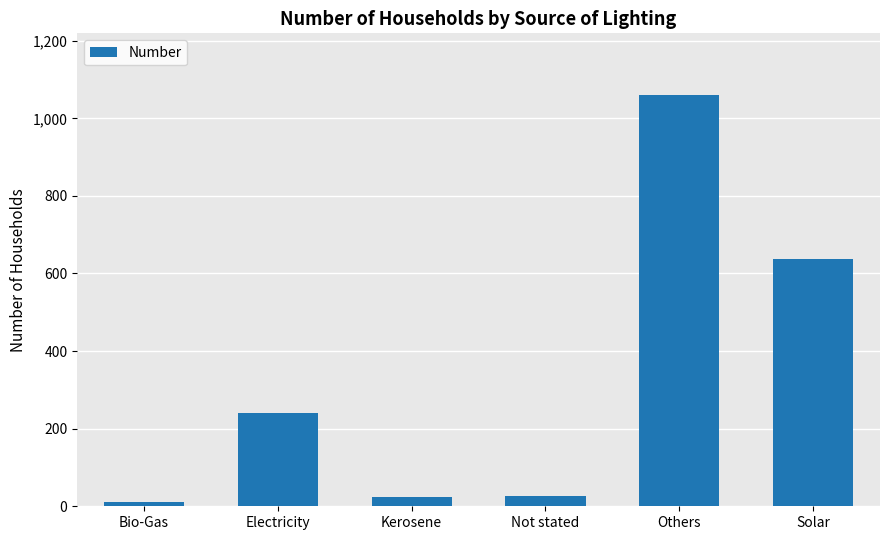

Where is the data nearest to the value 535?

Solar